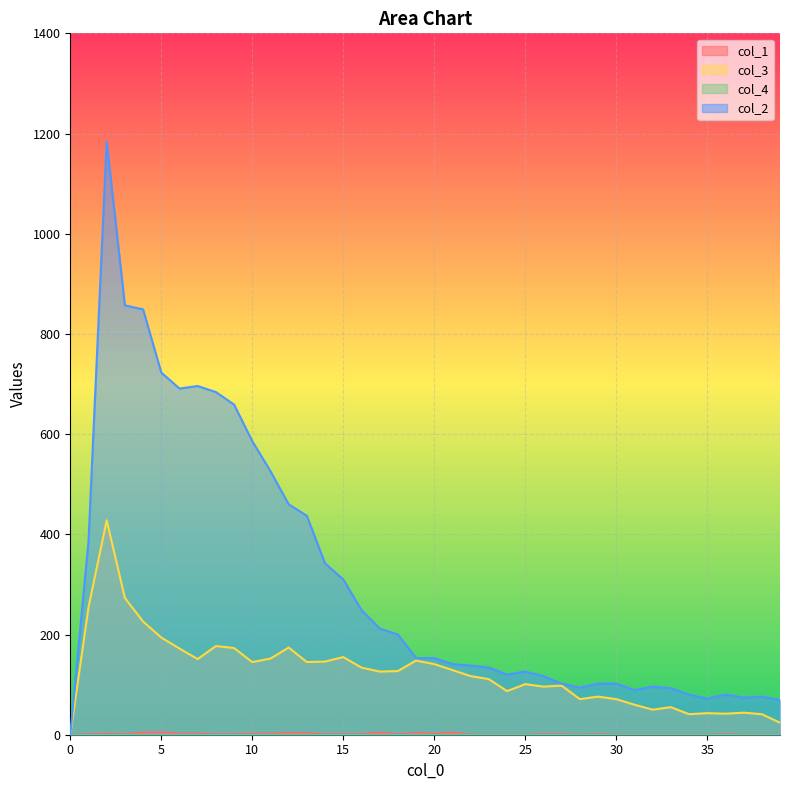

Where is the first local minimum for col_3?

7